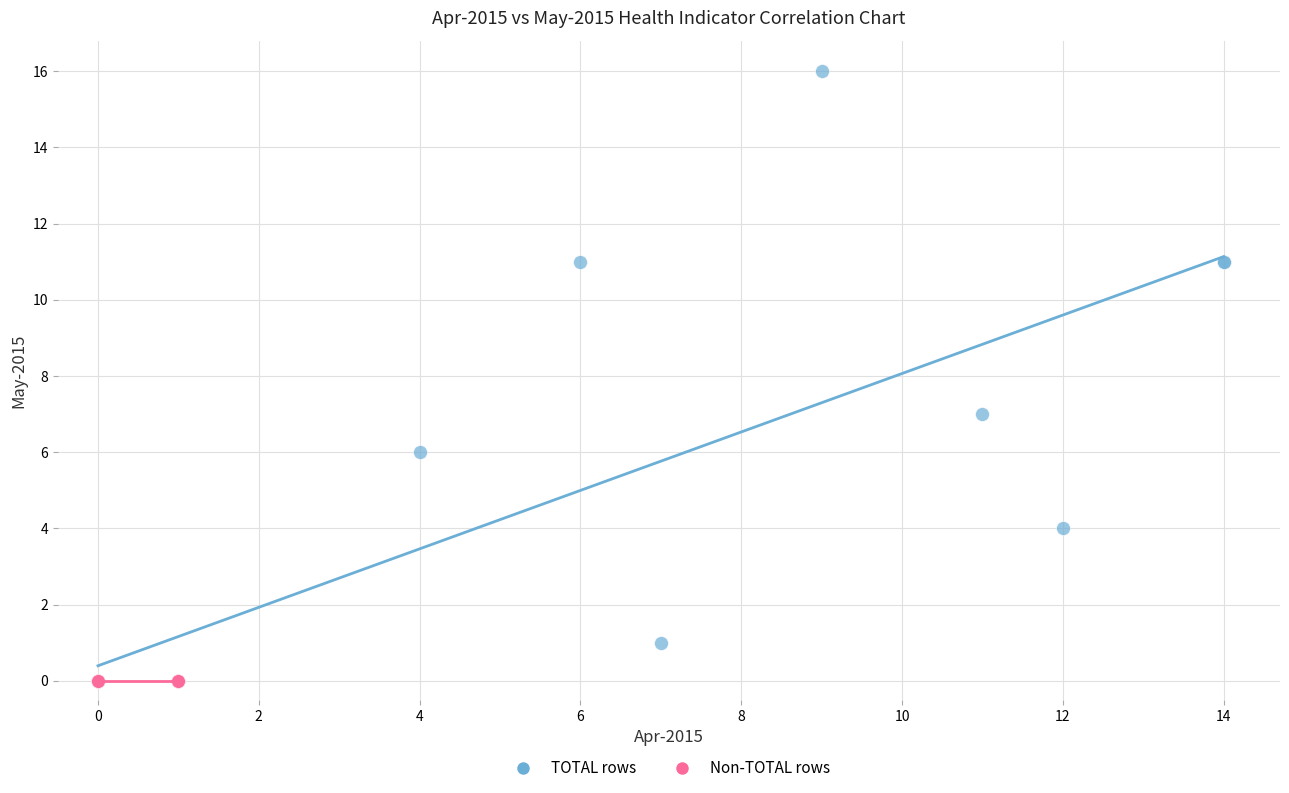

Which series reaches the maximum Y coordinate?

TOTAL rows